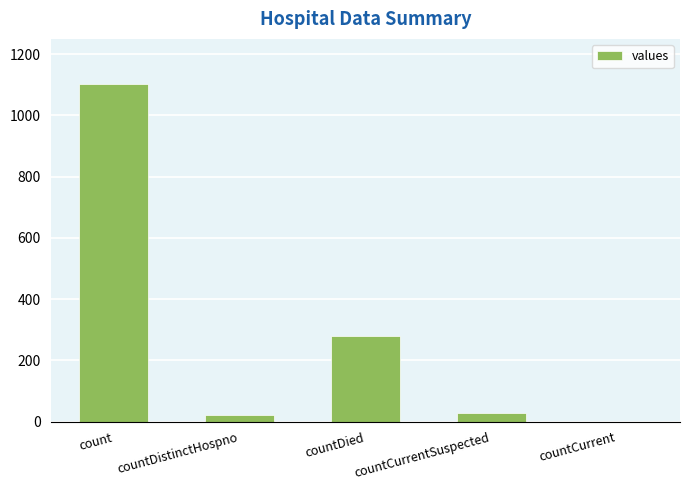

Where is the data nearest to the value 552?

countDied